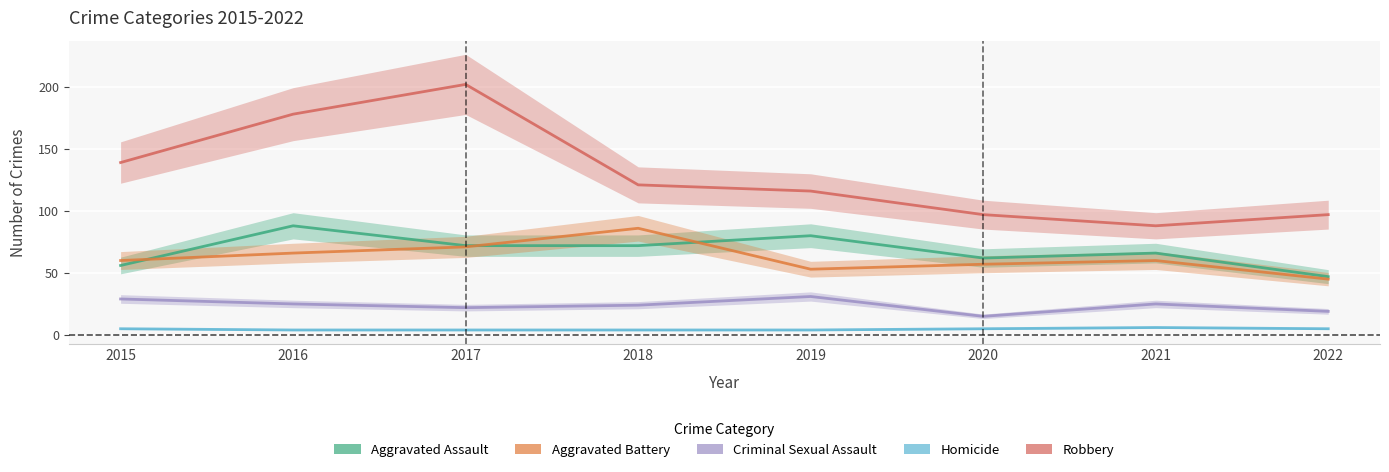

Is the value of Aggravated Battery at 2022 greater than the value of Criminal Sexual Assault at 2015?

Yes